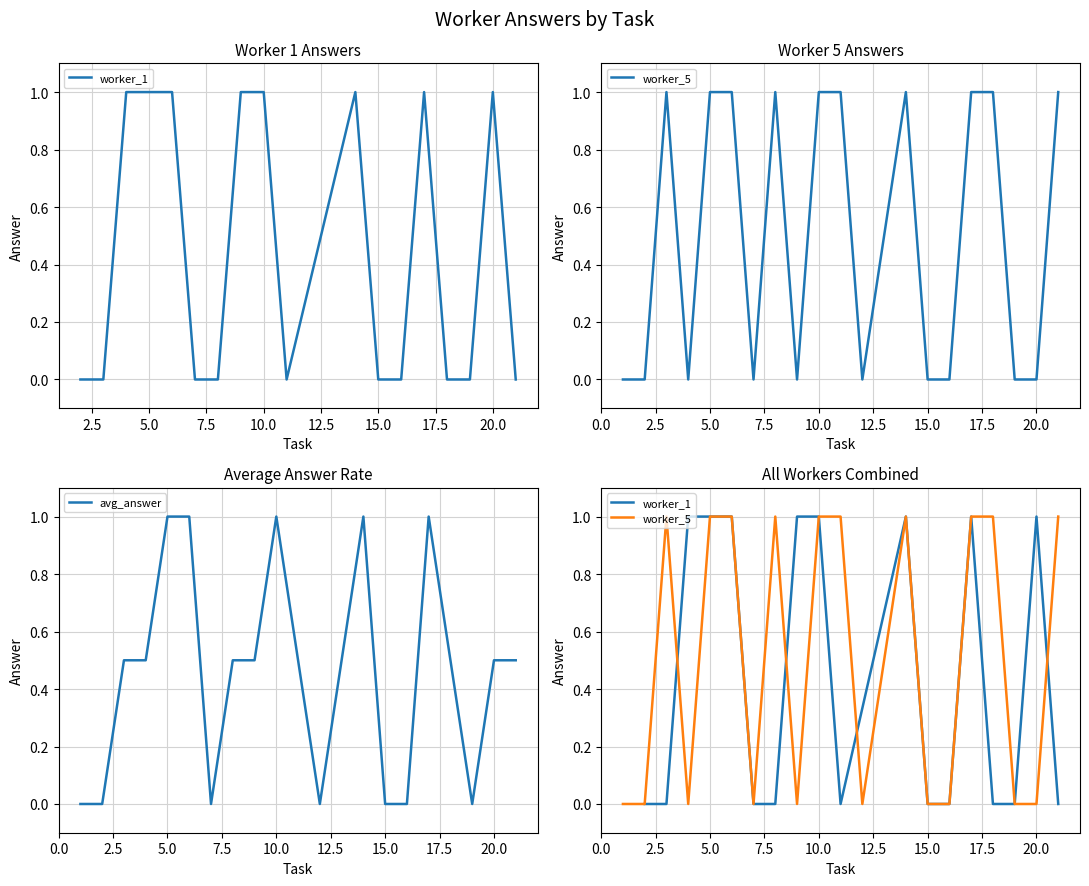

Which series changed the most between 2 and 9?

worker_1